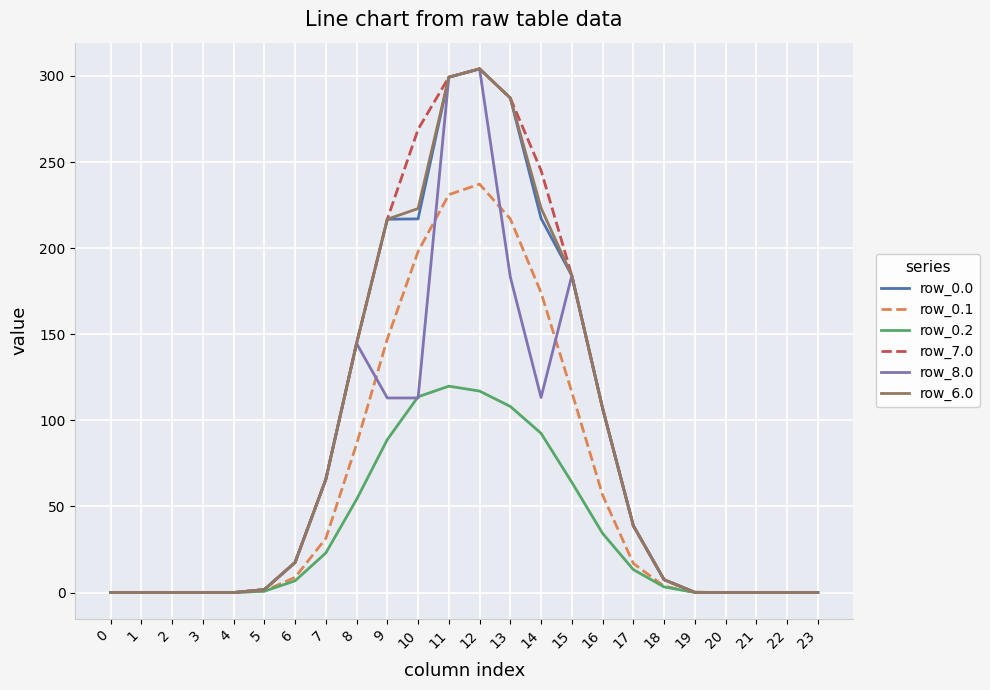

The row_8.0 series shows 175.4 at 10. True or false?

False